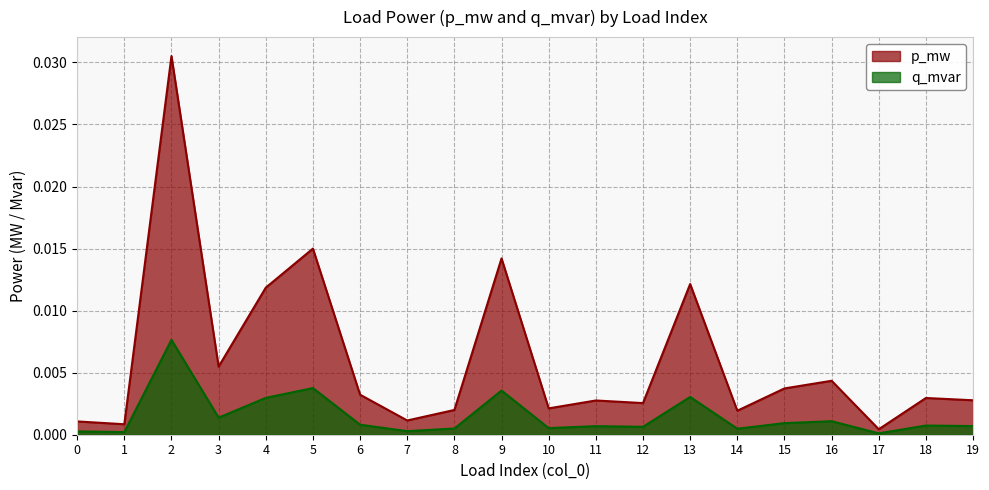

True or false: p_mw and q_mvar cross at least once.

False